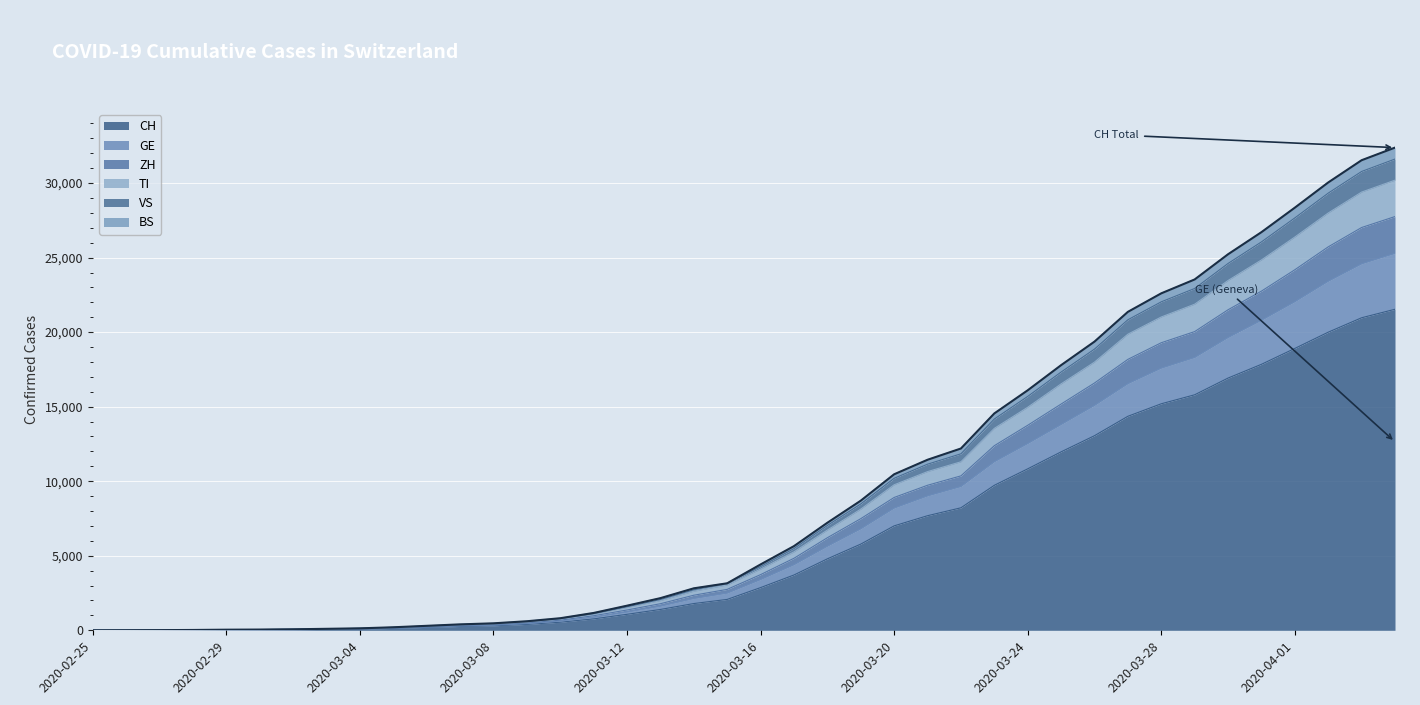

What is the label of the 13th point from the right?

2020-03-23